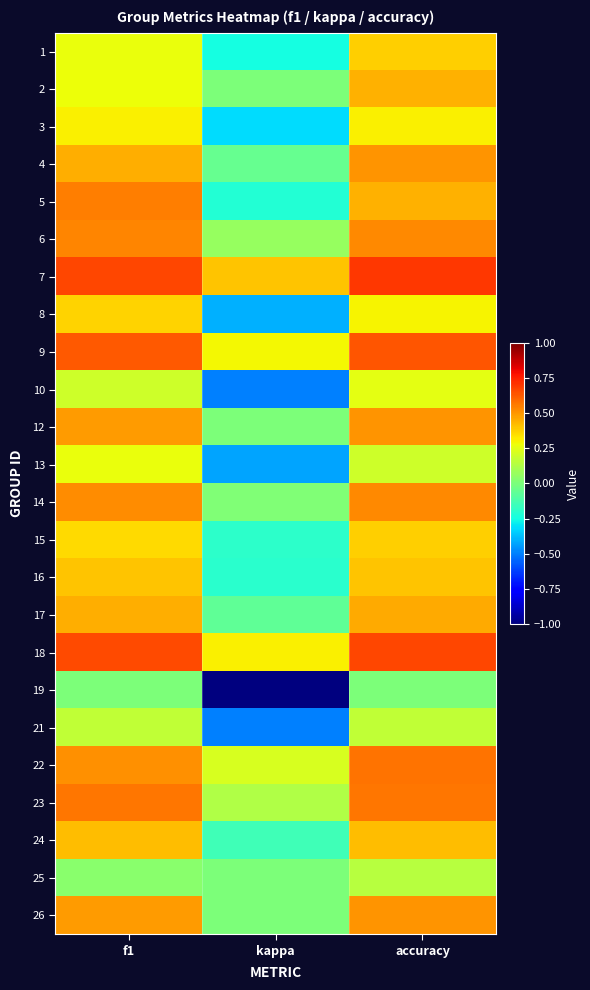

What is the spread (max minus min) of values at accuracy?

0.7